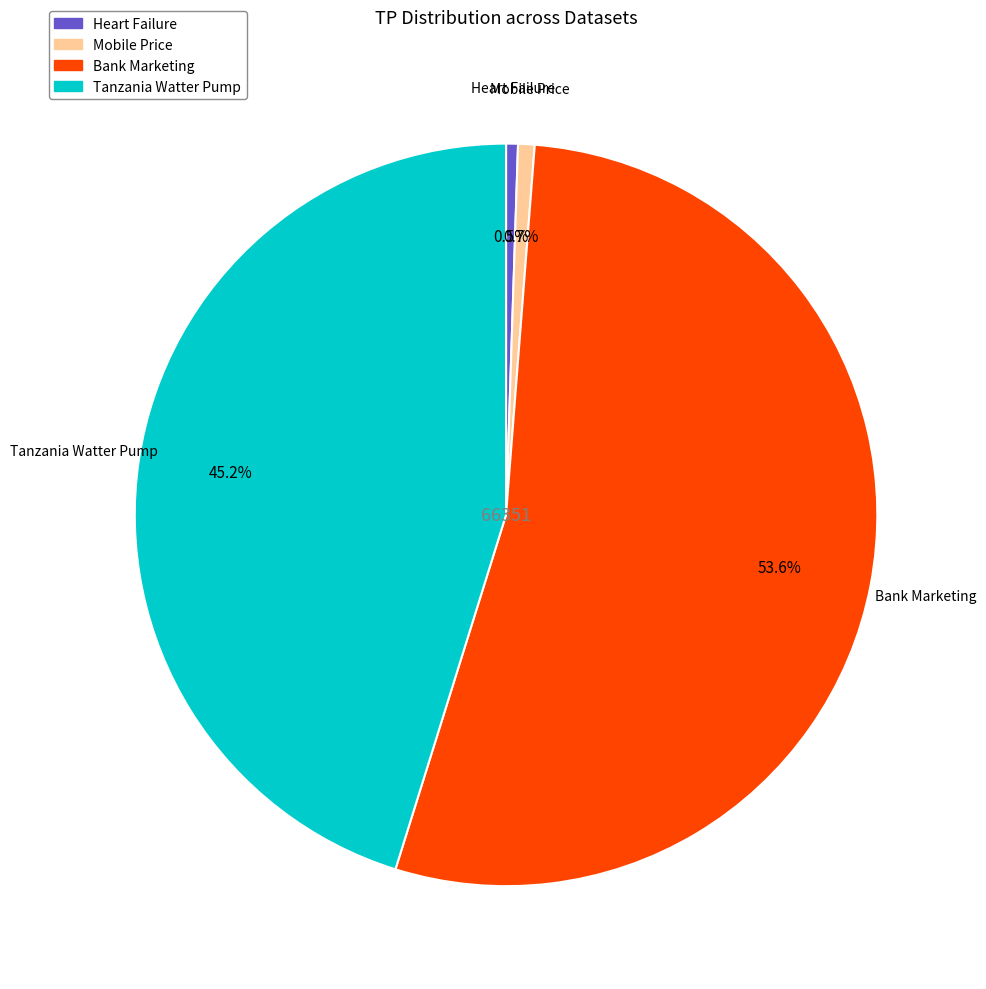

Is there any slice that represents more than half of the pie?

Yes